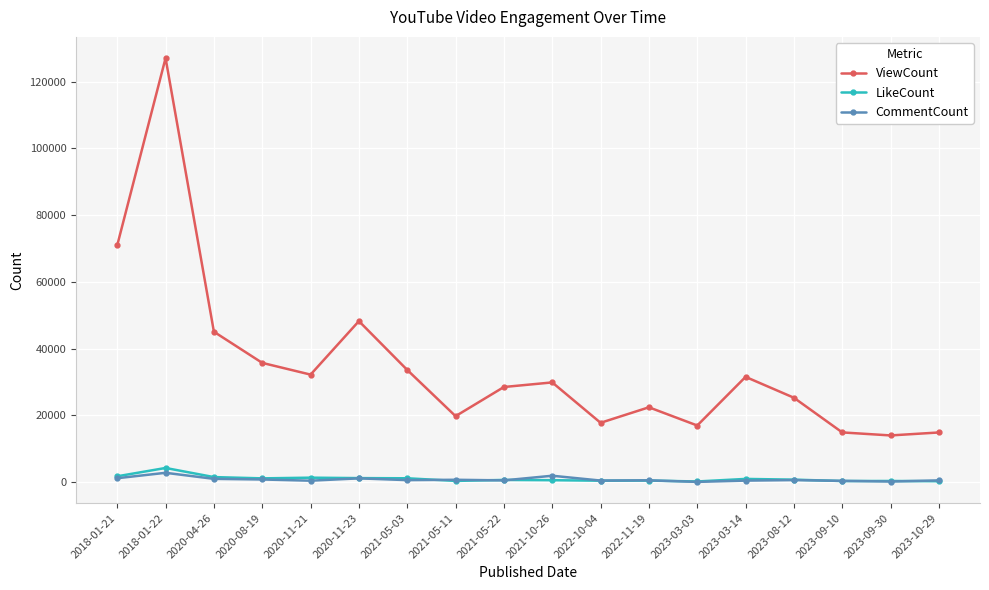

What is the highest value of the CommentCount series?

2834